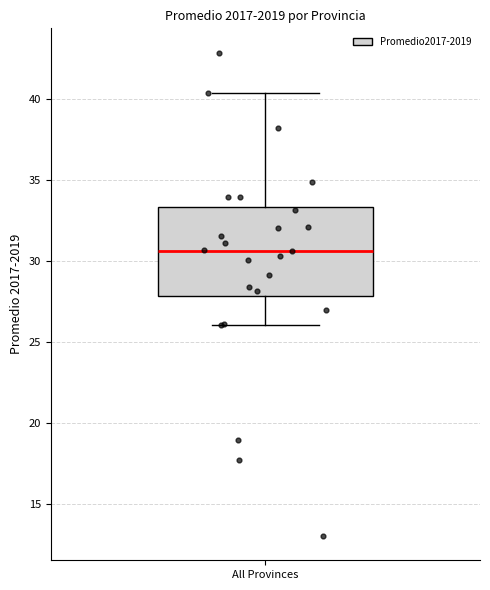

Transcribe this box plot: give where the median line is, the range the box spans, and where the two whiskers end, as read against the y-axis. The values are not printed on the chart, so give them approximately, as read against the axis.

median 30.5, box 28.0 to 33.5, whiskers 26.0 to 40.5